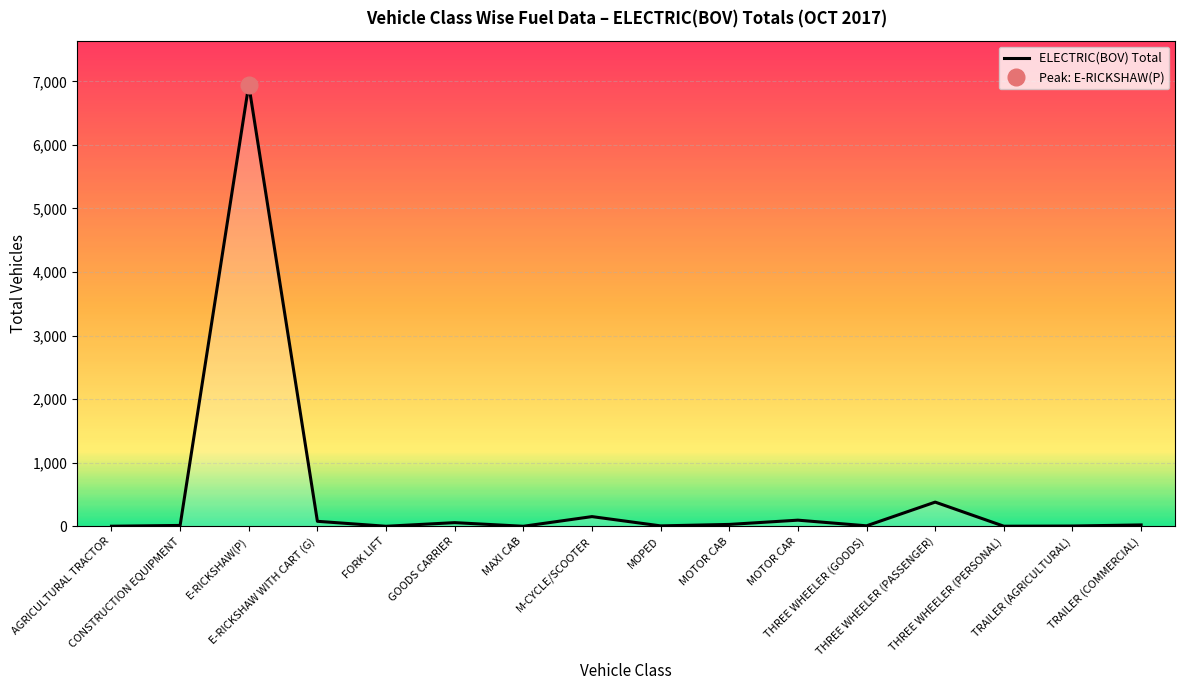

What is the average value?

488